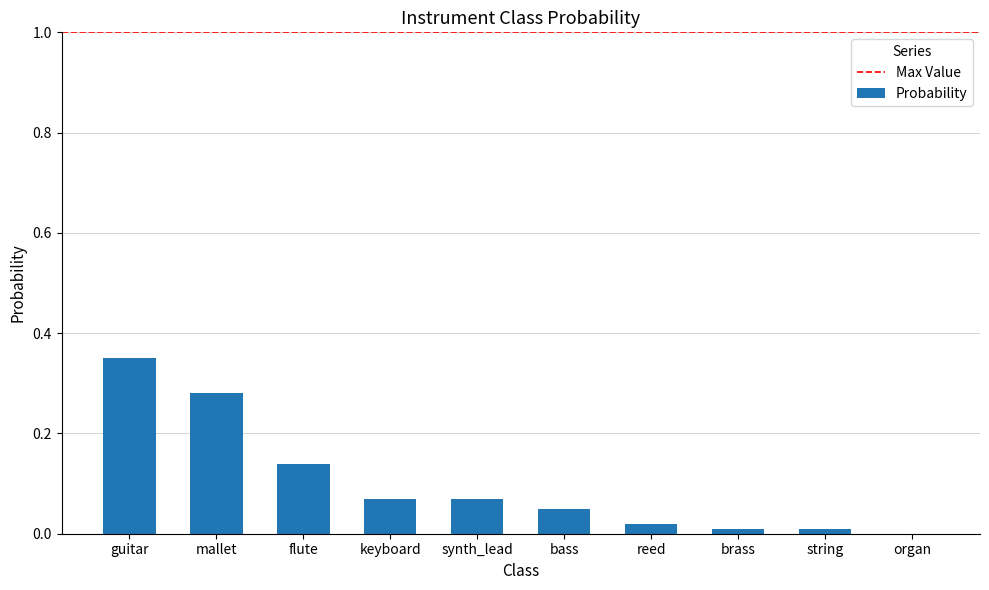

Which has a higher value, bass or brass?

bass